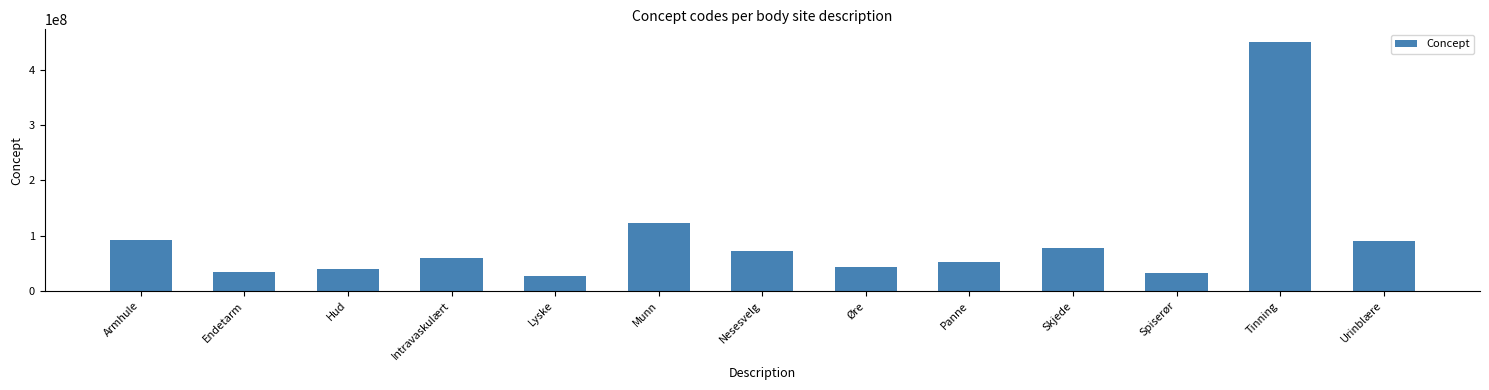

At which category does the chart reach its minimum across all series?

Lyske